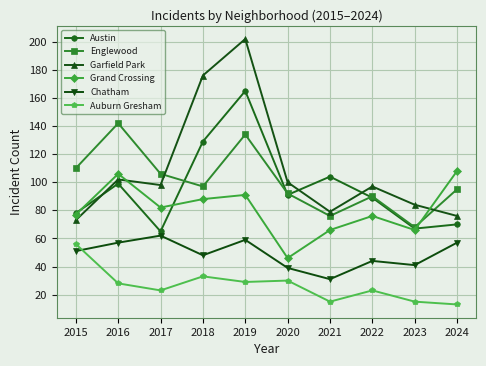

Does the chart have visible grid lines?

Yes